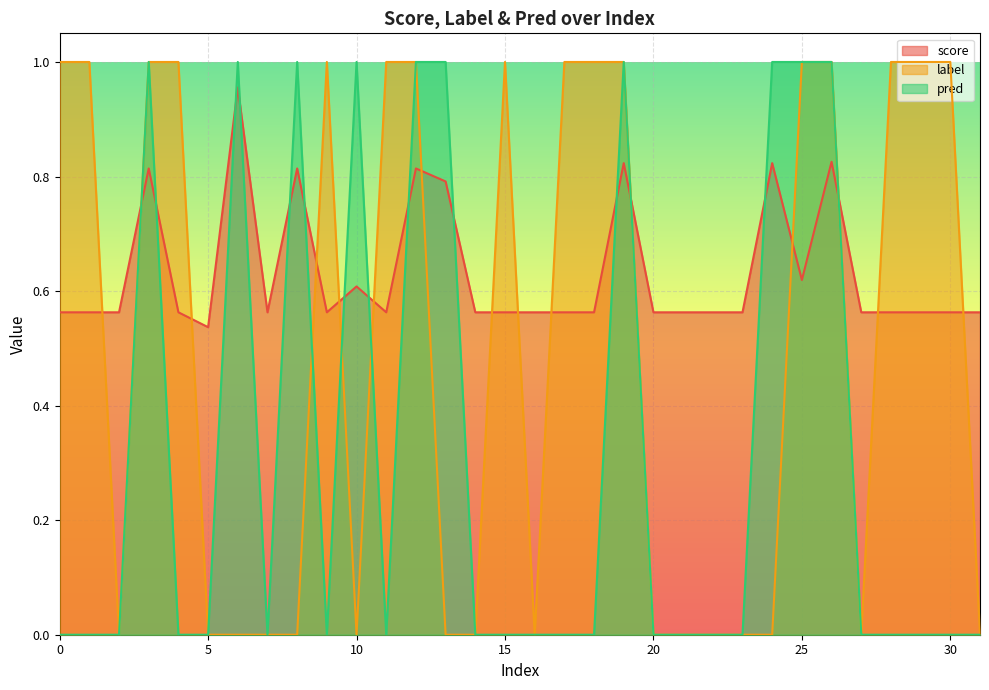

Rank the series by their average value, from lowest to highest.

pred, label, score